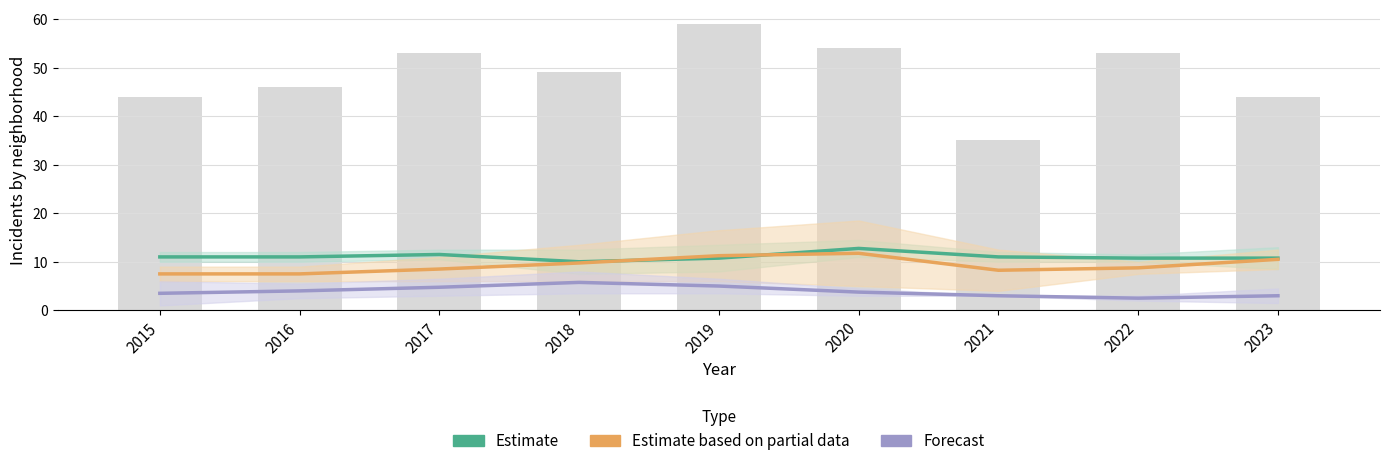

How many values in the Forecast series are below 3?

1